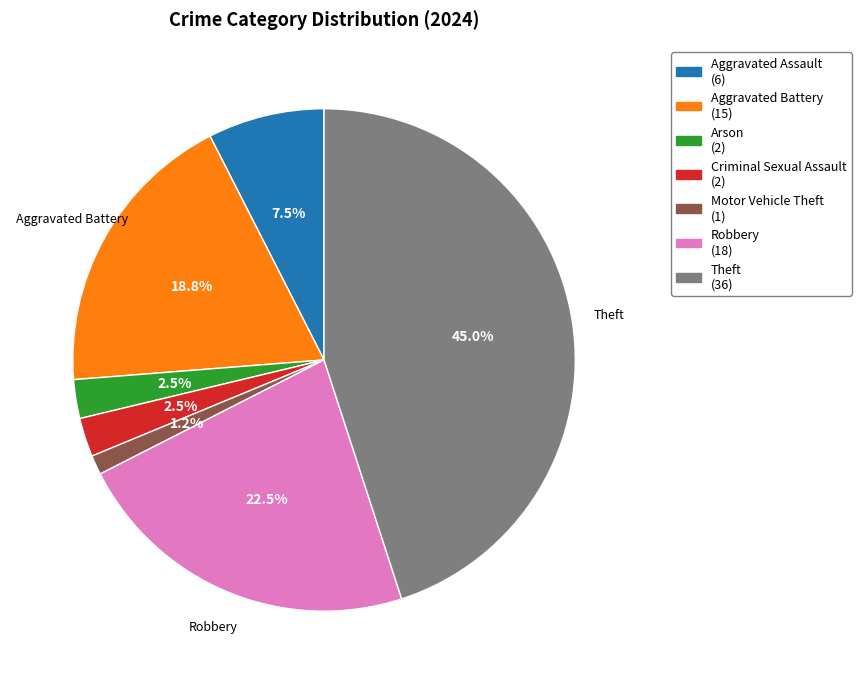

Does any single category account for the majority?

No